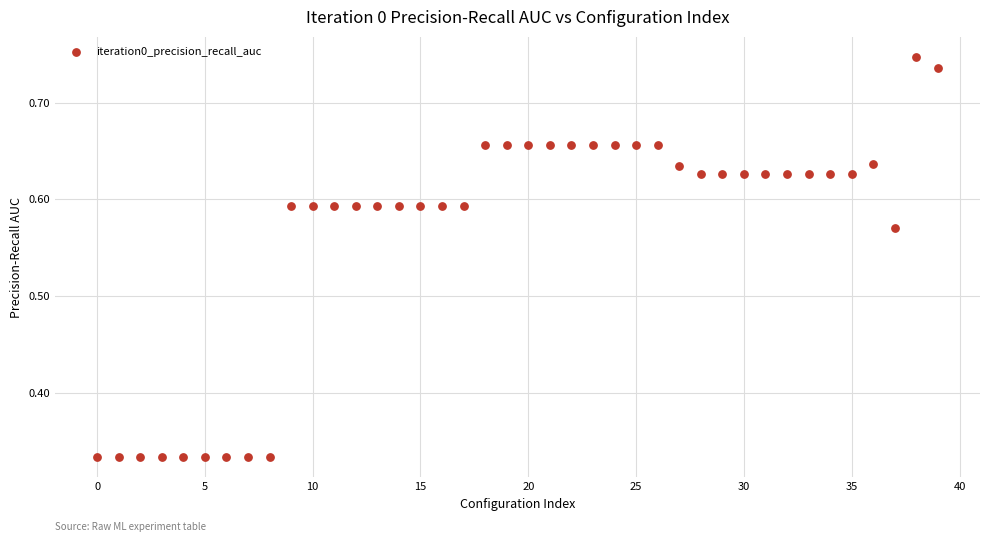

What is the range of Y values (max minus min)?

0.4